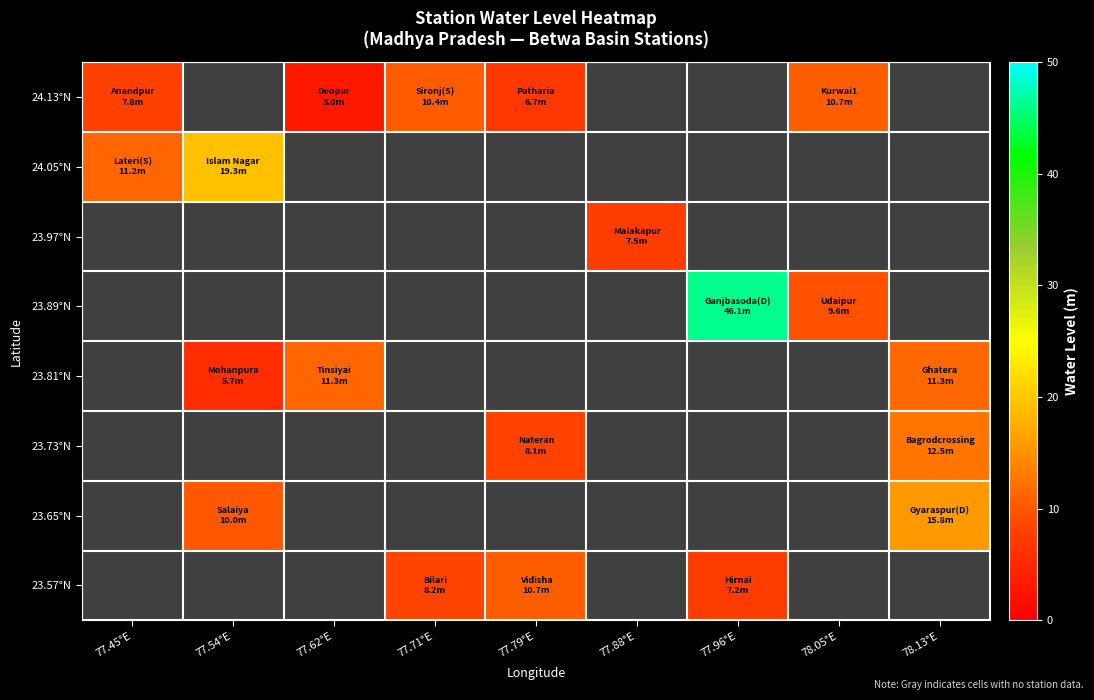

Which has a higher value, 77.62°E or 77.88°E?

77.88°E